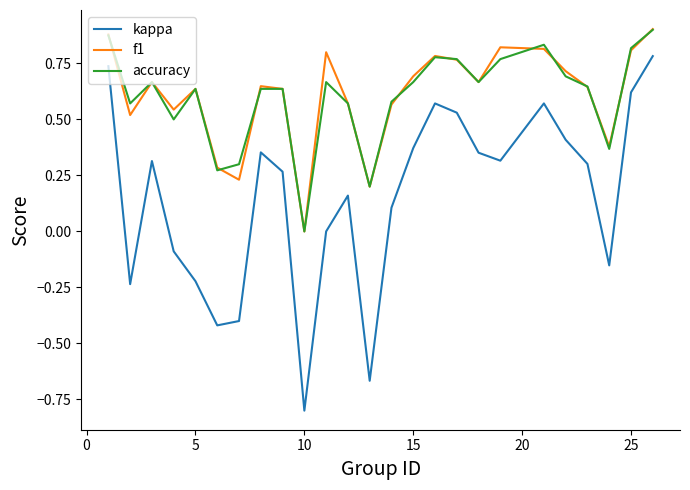

True or false: kappa and f1 intersect in this chart.

False